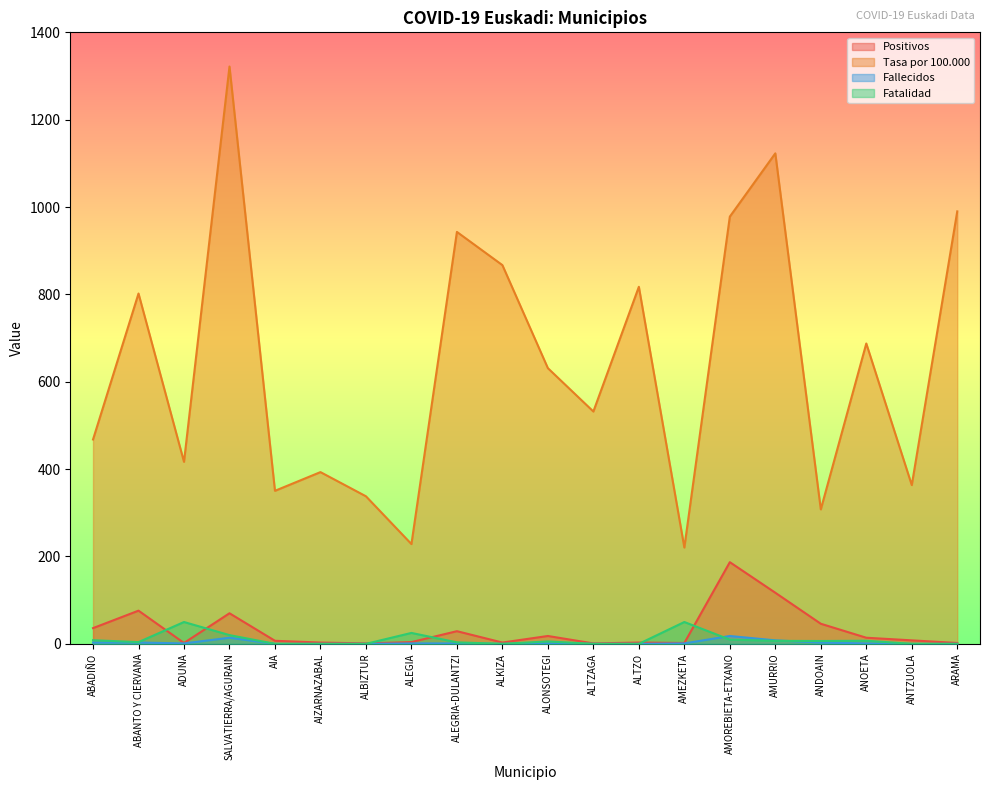

At which category does Fallecidos reach its first local peak?

SALVATIERRA/AGURAIN